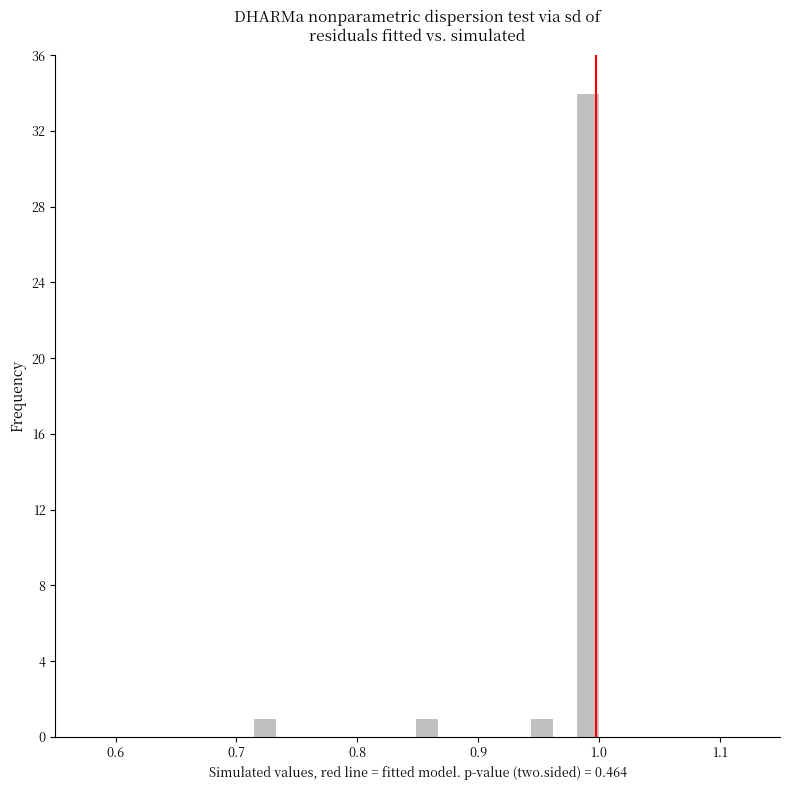

Around what value on the x-axis is the tallest bar? Give the approximate position of its centre, as read against the axis.

0.99